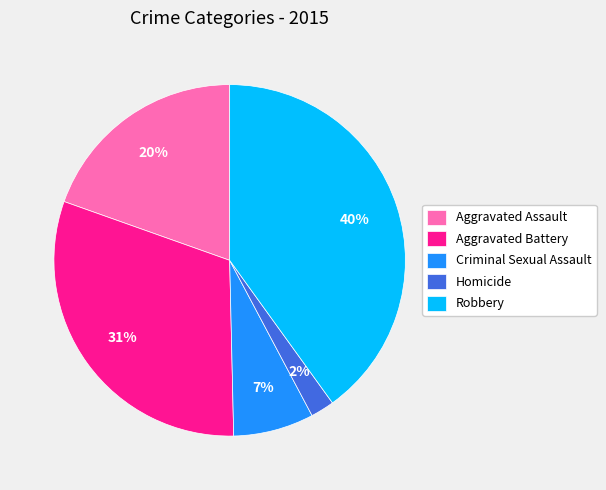

How many slices are in this pie chart?

5